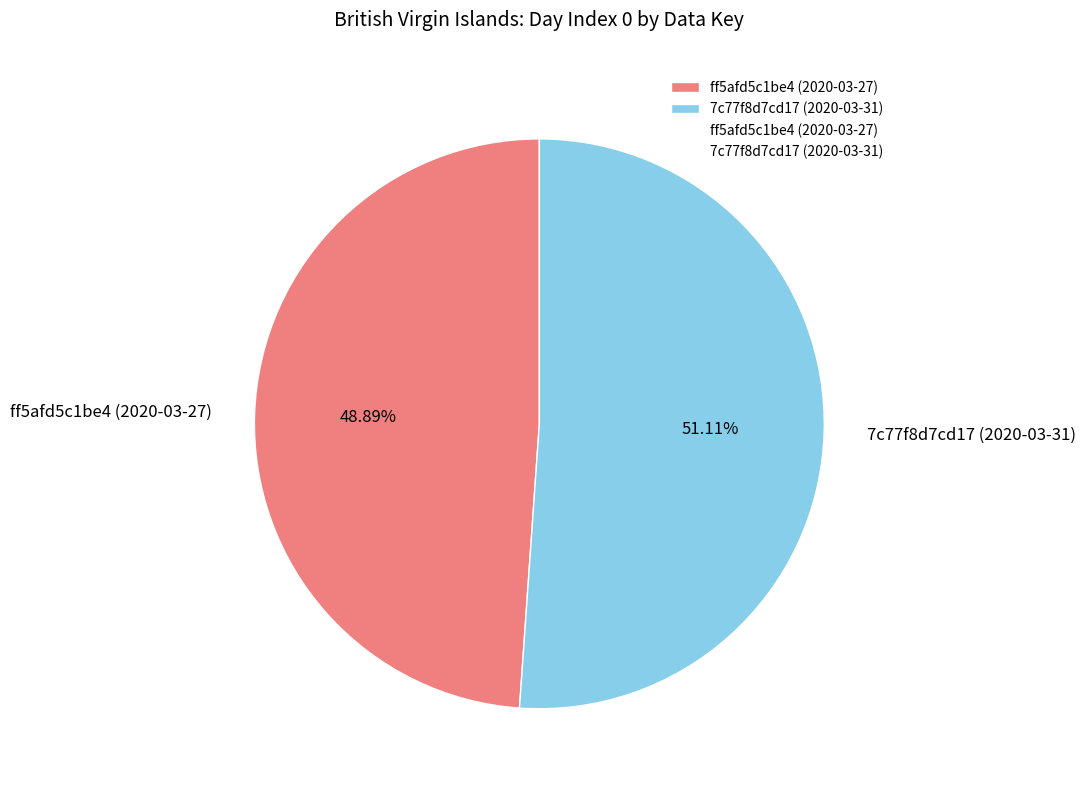

What percentage do 7c77f8d7cd17 (2020-03-31) and ff5afd5c1be4 (2020-03-27) together represent?

100.0%